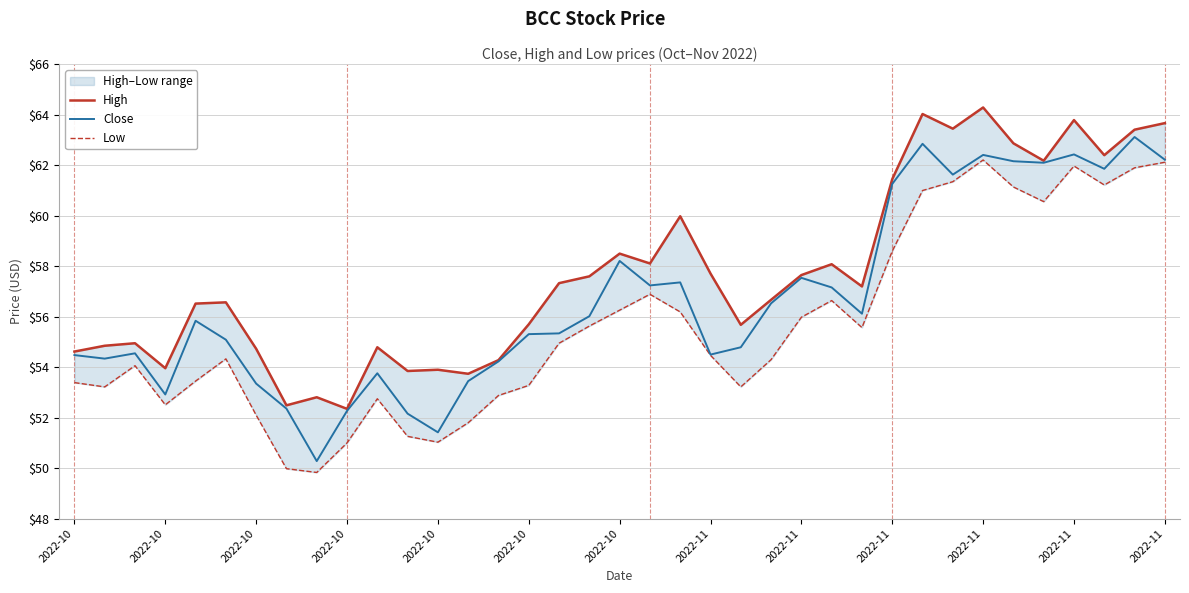

True or false: Low and High cross at least once.

False